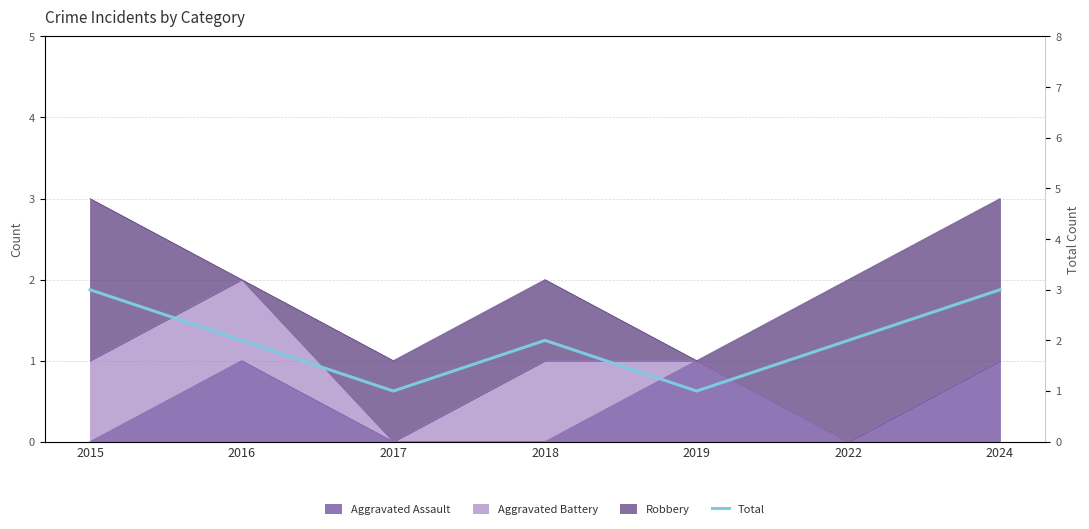

What is the sum of all values?

14